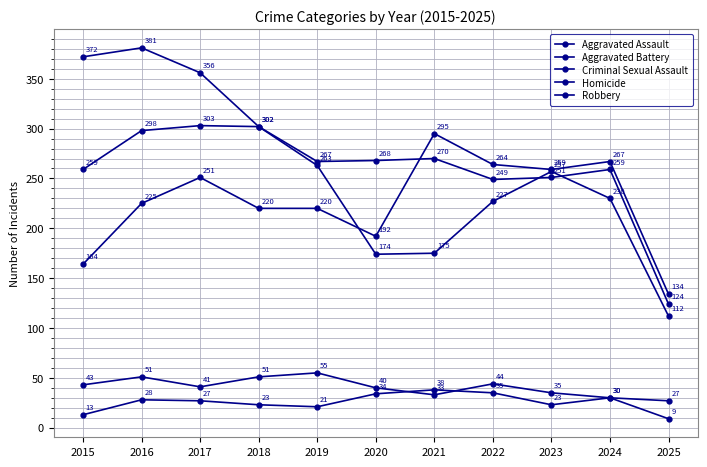

Which series has the largest range (max minus min)?

Robbery